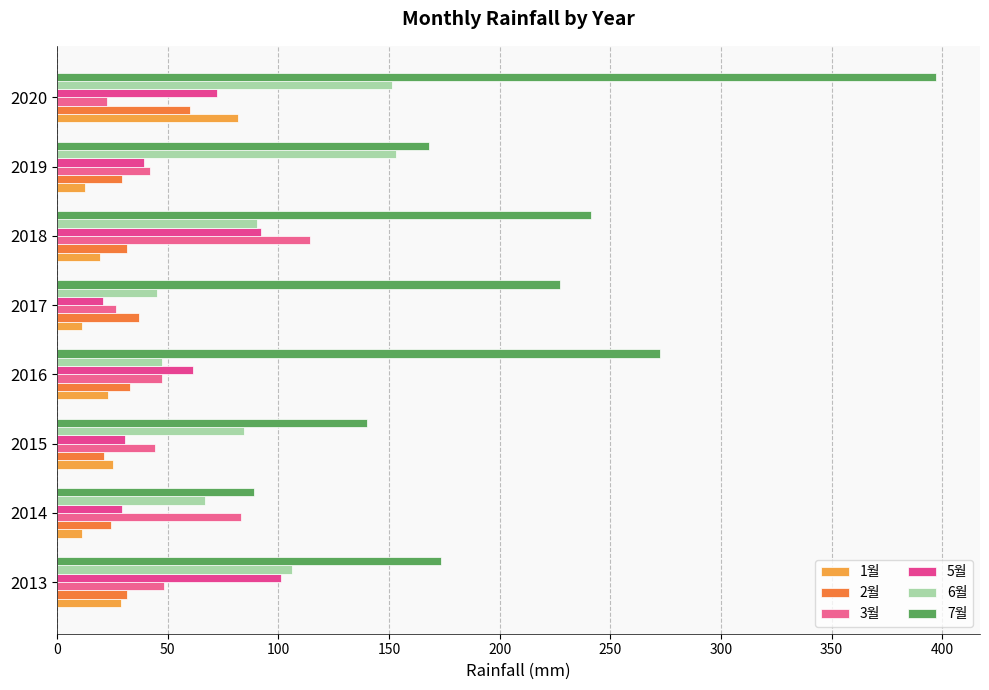

How many values in the 1월 series exceed 23?

4